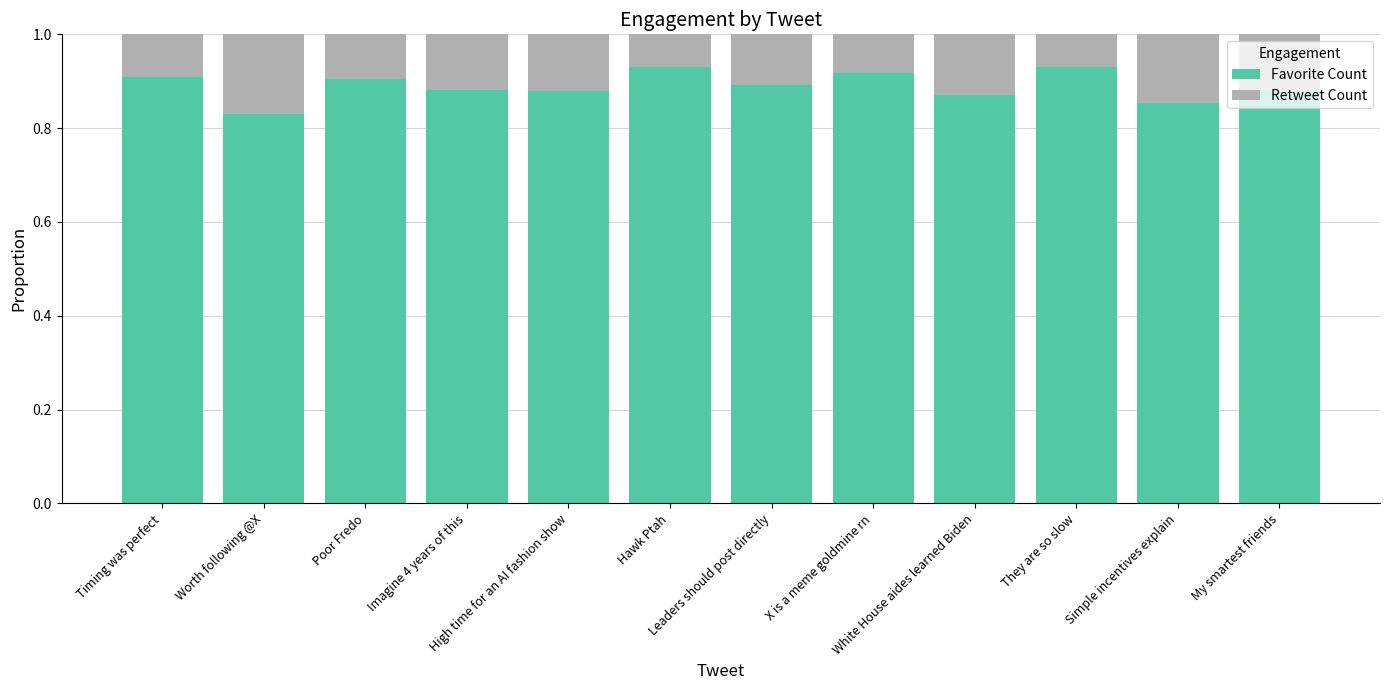

What are all the series names shown in the legend?

Favorite Count, Retweet Count